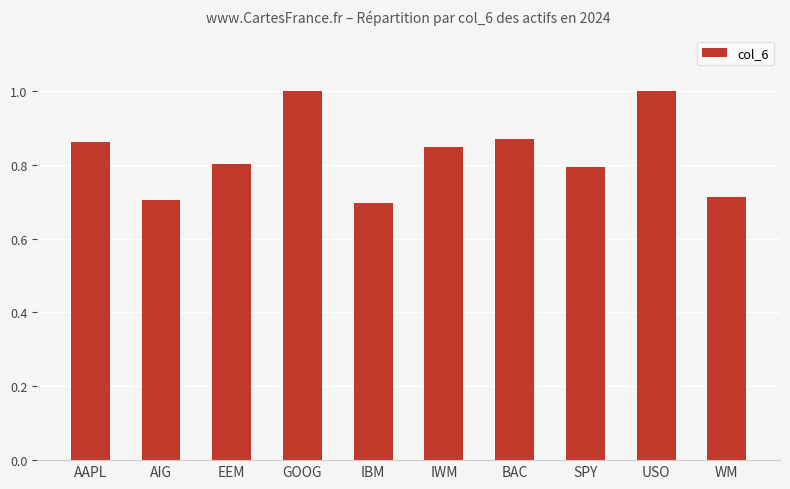

What is the label of the 5th bar from the right?

IWM